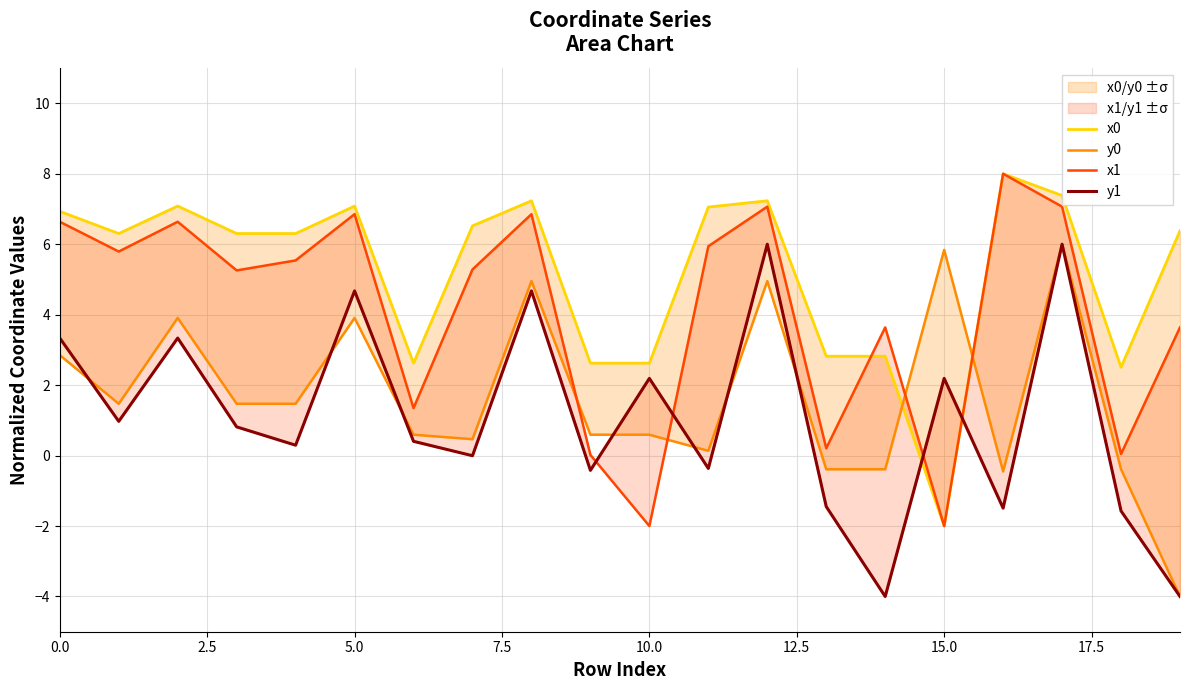

Reading left to right, what are all the values shown in this chart?

x0: 6.9	6.3	7.1	6.3	6.3	7.1	2.6	6.5	7.2	2.6	2.6	7.1	7.2	2.8	2.8	-2.0	8.0	7.4	2.5	6.4
y0: 2.9	1.5	3.9	1.5	1.5	3.9	0.6	0.5	5.0	0.6	0.6	0.1	5.0	-0.4	-0.4	5.8	-0.5	6.0	-0.4	-4.0
x1: 6.6	5.8	6.6	5.3	5.5	6.9	1.3	5.3	6.9	0.0	-2.0	5.9	7.1	0.2	3.6	-2.0	8.0	7.1	0.0	3.6
y1: 3.3	1.0	3.3	0.8	0.3	4.7	0.4	-0.0	4.7	-0.4	2.2	-0.4	6.0	-1.4	-4.0	2.2	-1.5	6.0	-1.6	-4.0